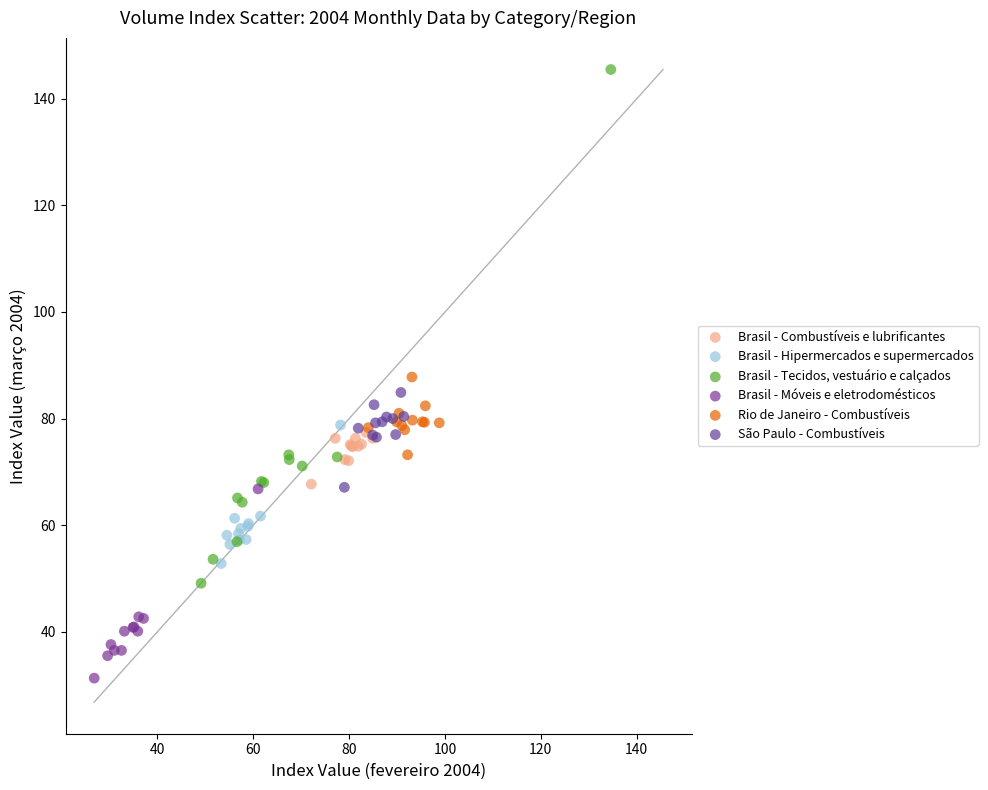

Which series contains the lowest Y value?

Brasil - Móveis e eletrodomésticos